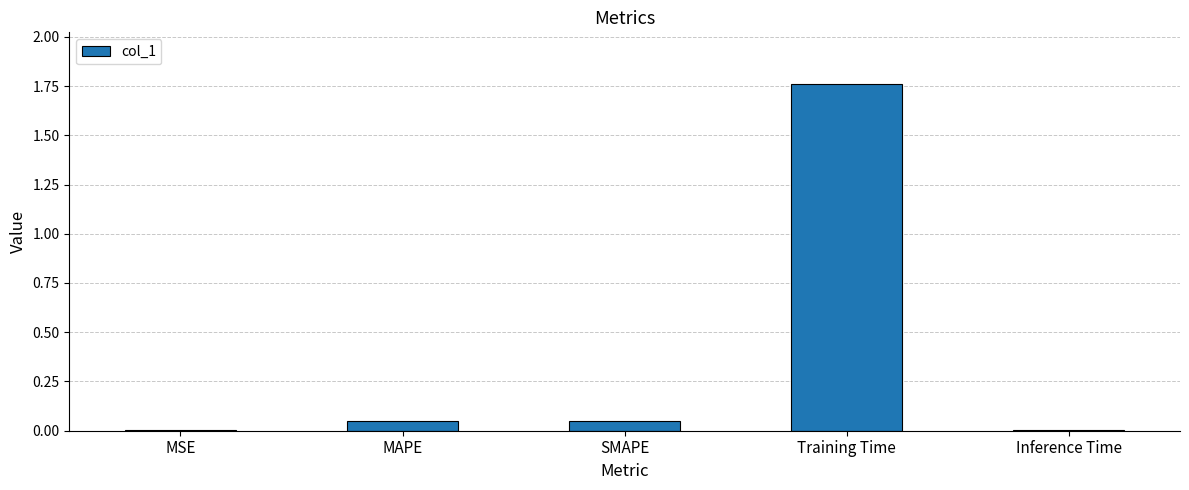

Is it true that the value at Inference Time is 0.0?

True